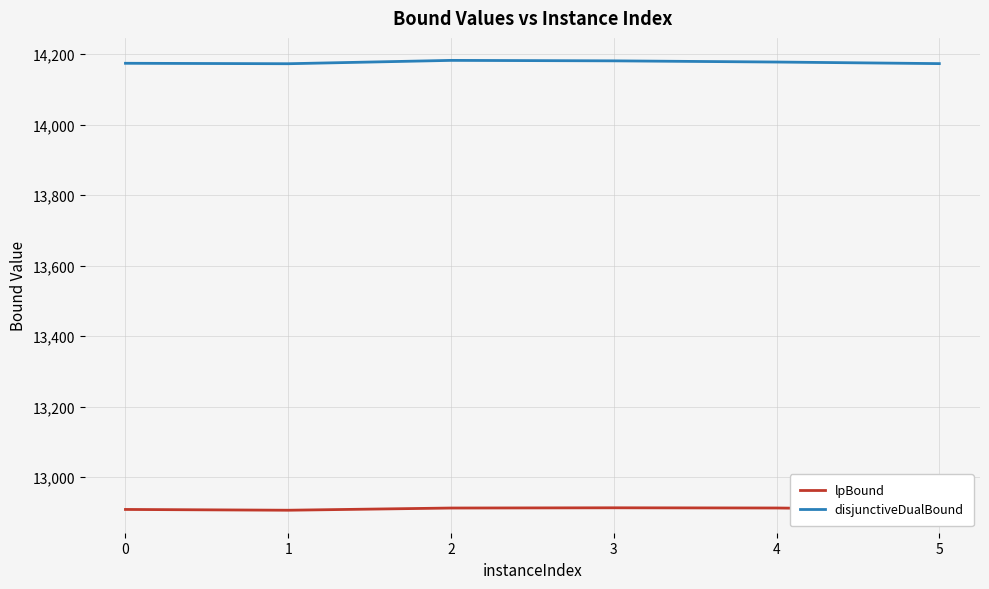

What is the sum of all lpBound values?

77456.7